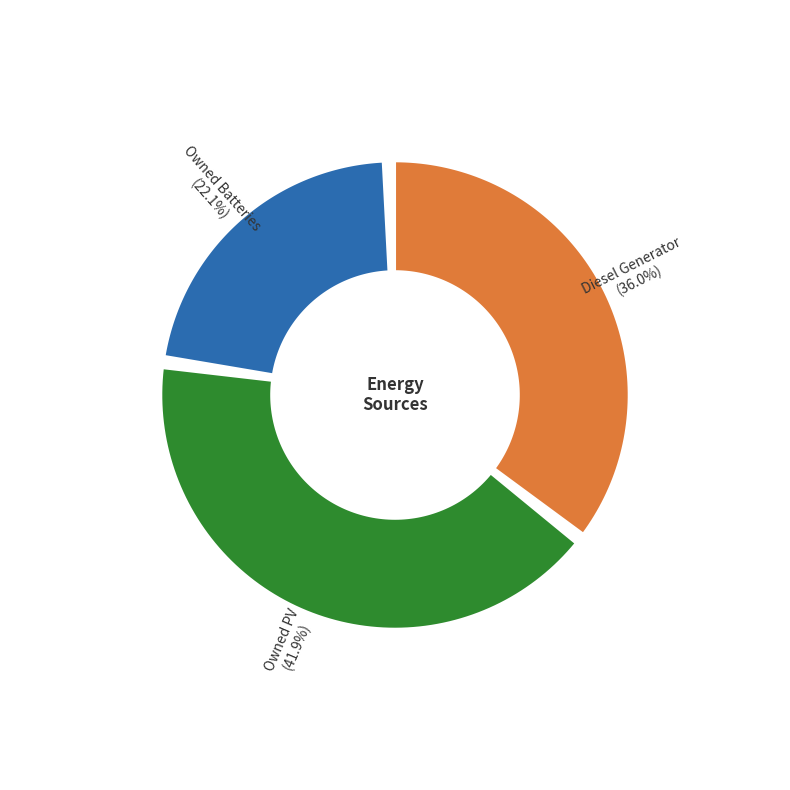

To the nearest percent, what is the combined percentage of Owned PV and Owned Batteries?

64%